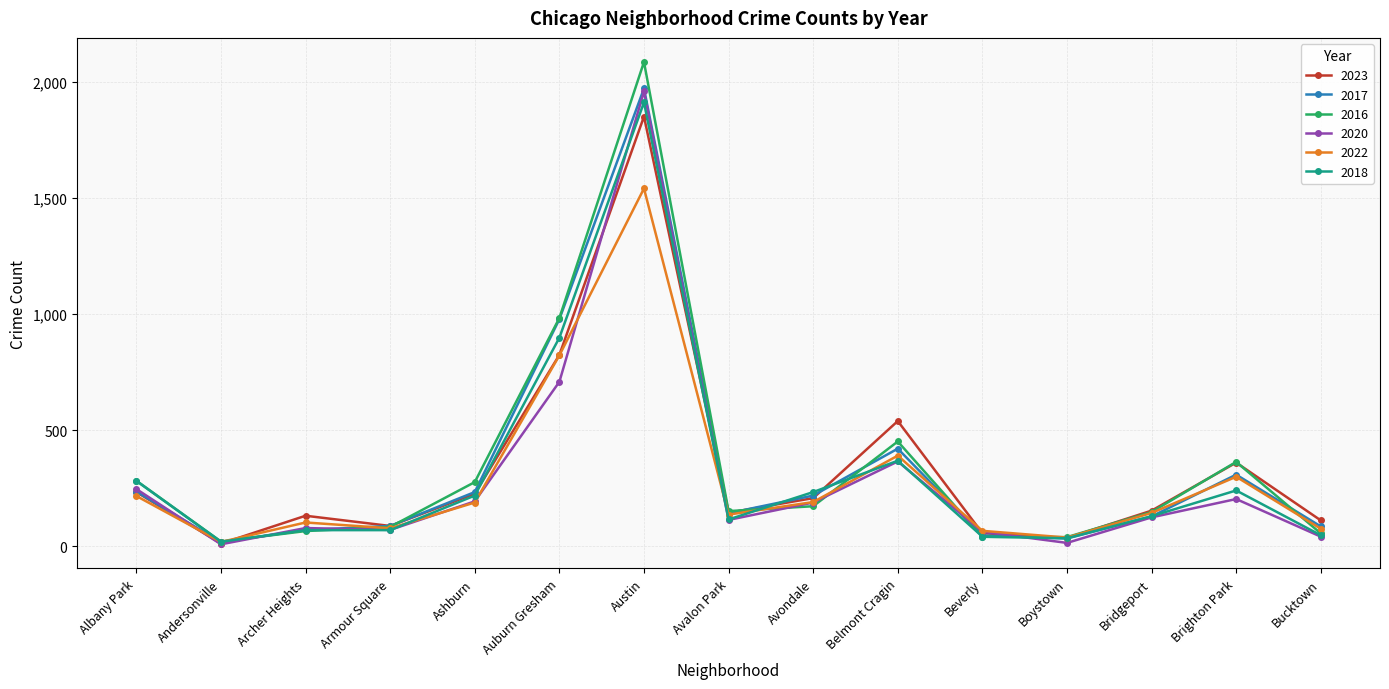

Between Albany Park and Avalon Park, which series saw the biggest shift?

2018